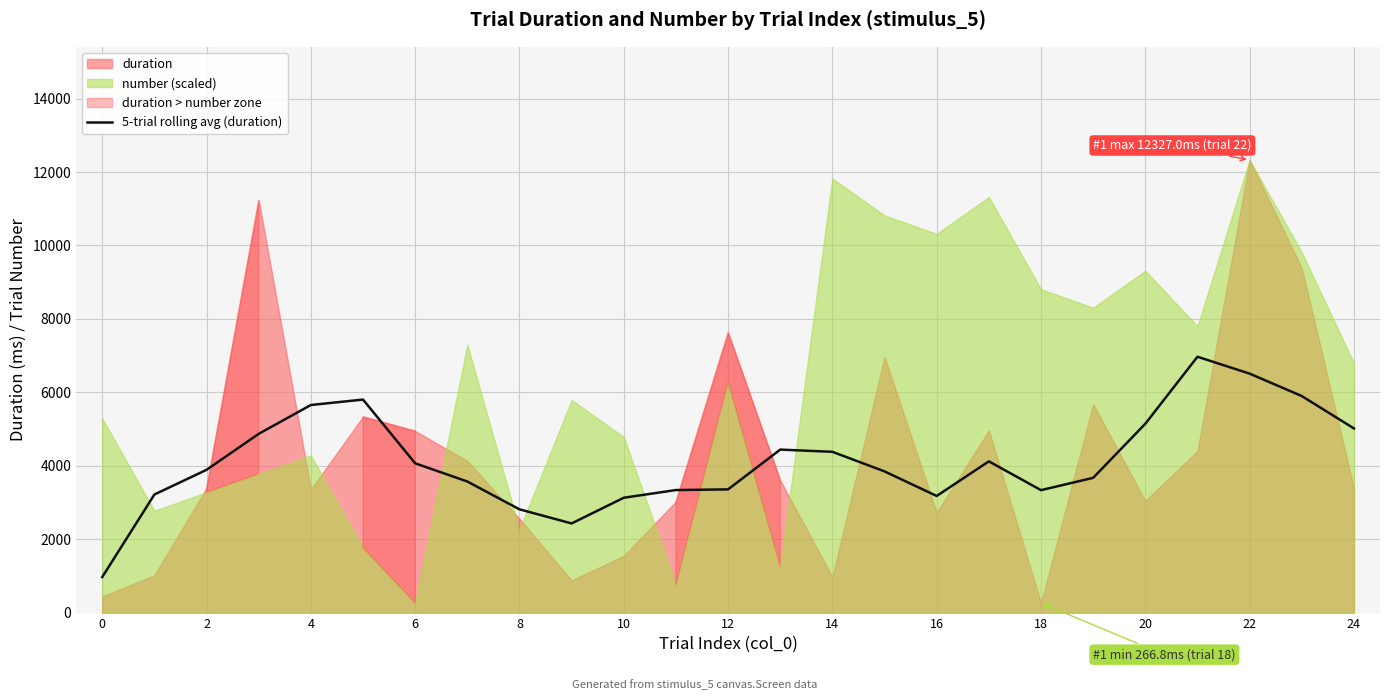

What is the highest value of the 5-trial rolling avg (duration) series?

6971.4